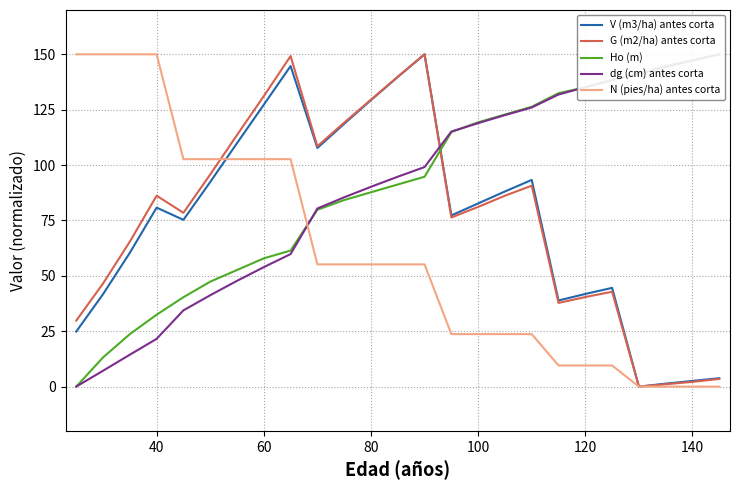

What is the maximum value shown in the chart?

150.0